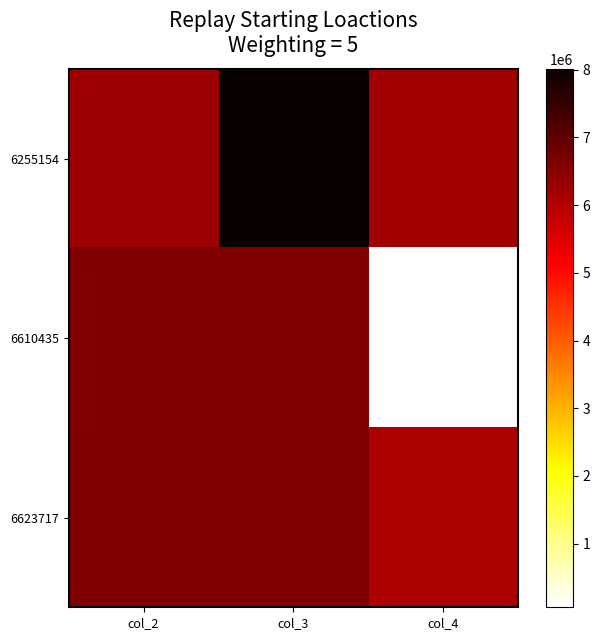

How many series are shown in this chart?

3